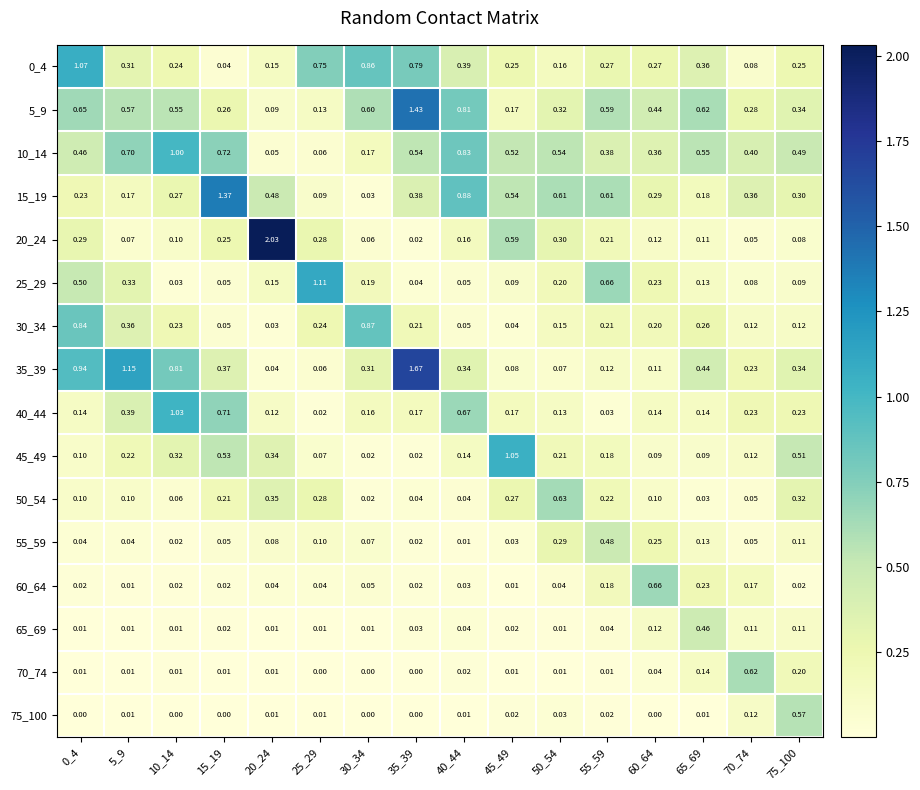

Is the value of 35_39 at 65_69 greater than the value of 45_49 at 55_59?

Yes